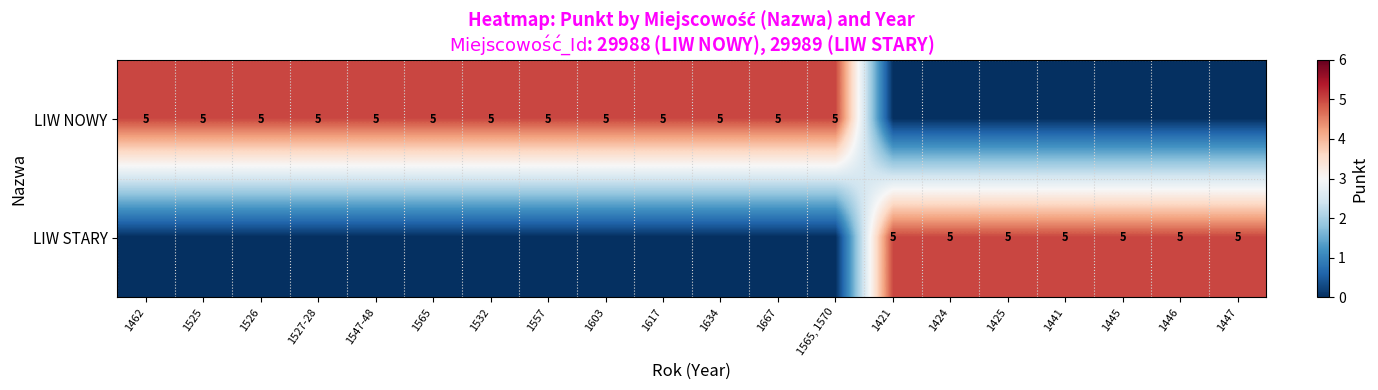

The LIW STARY series shows 8 at 1424. True or false?

False